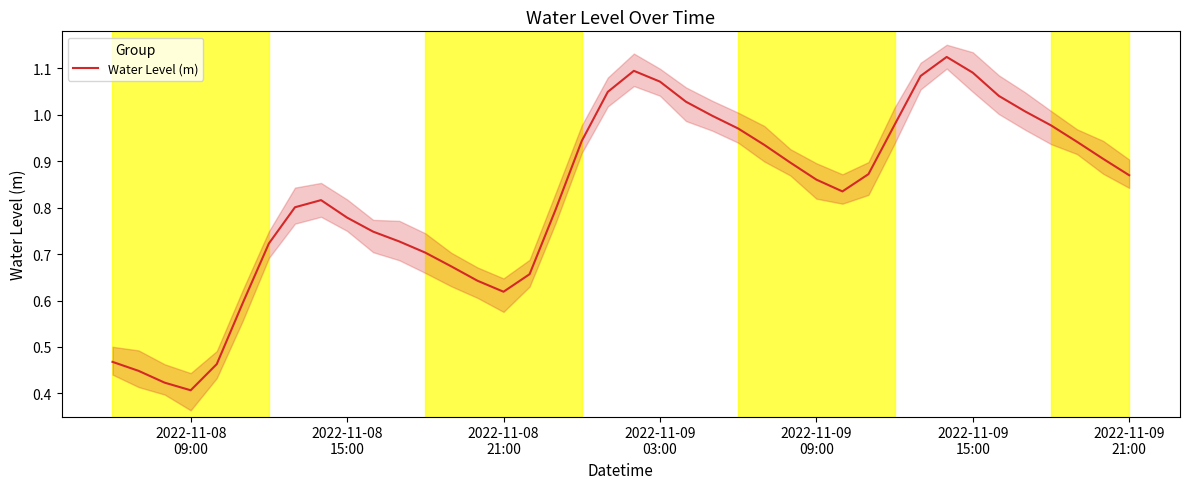

What is the maximum value shown in the chart?

1.1